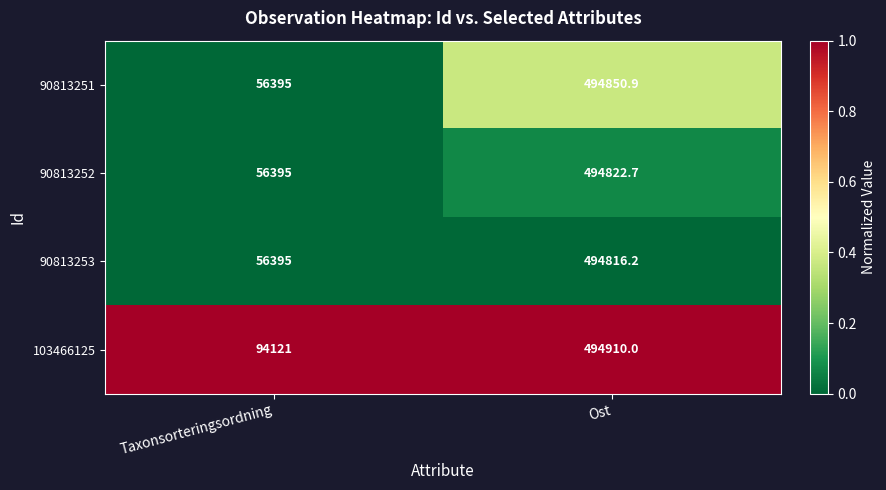

Between Taxonsorteringsordning and Ost, which series saw the biggest shift?

90813251